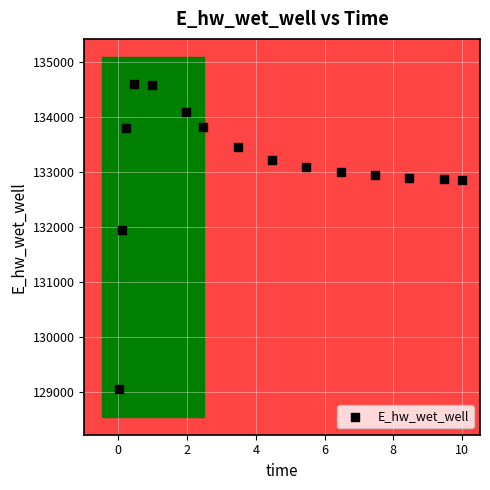

What Y value in the scatter plot is closest to 131825?

131946.1